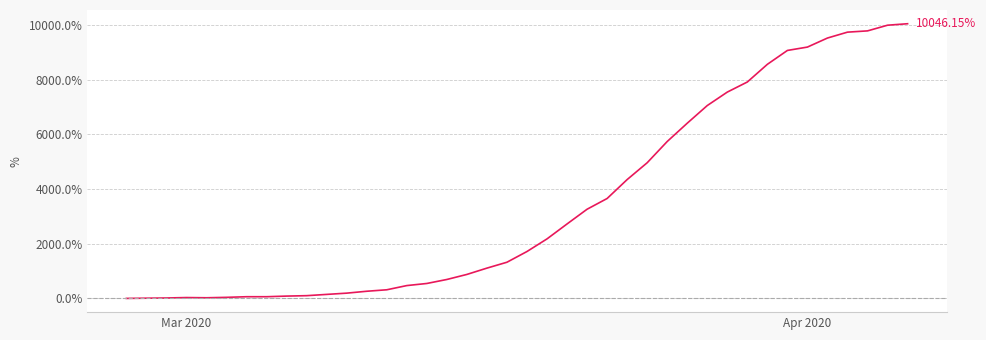

What is the difference between the maximum and minimum values?

10046.2